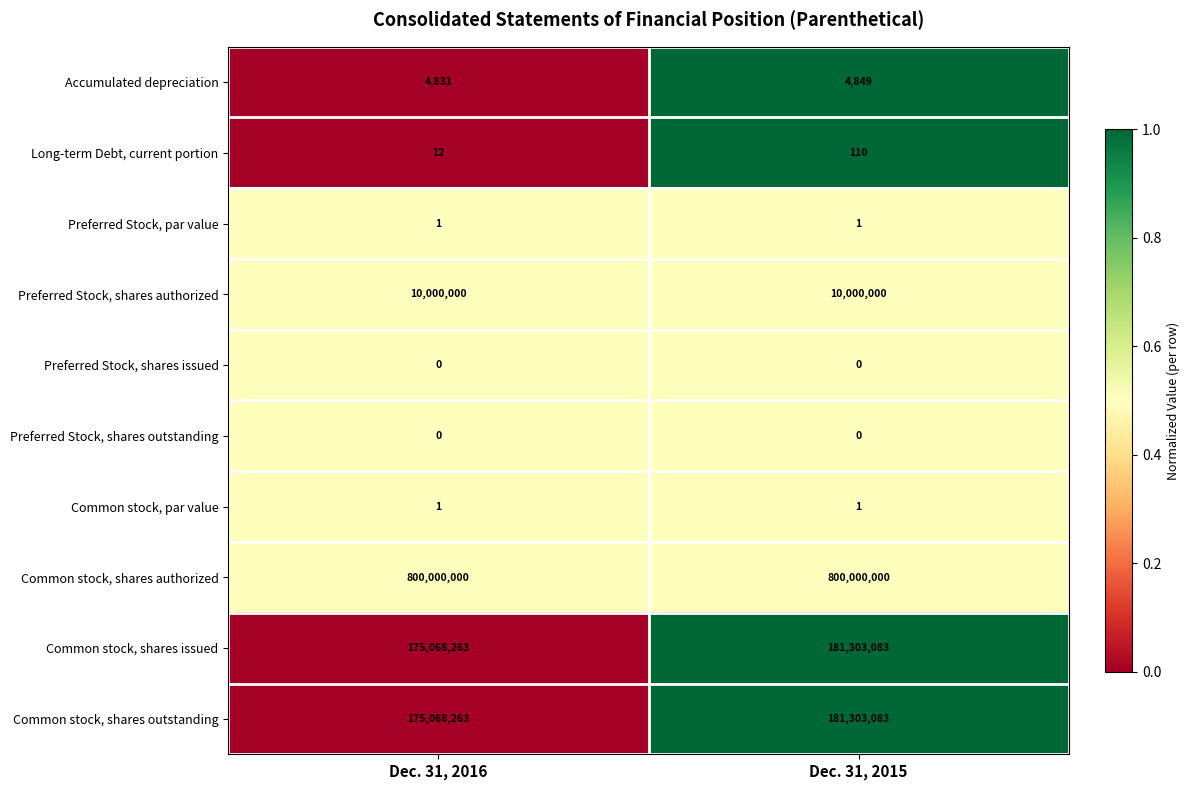

Is the value of Common stock, shares issued at Dec. 31, 2016 greater than the value of Preferred Stock, shares authorized at Dec. 31, 2016?

Yes